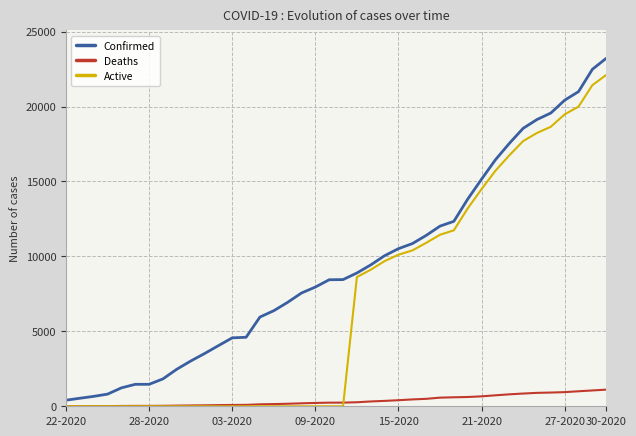

What is the greatest value displayed?

23220